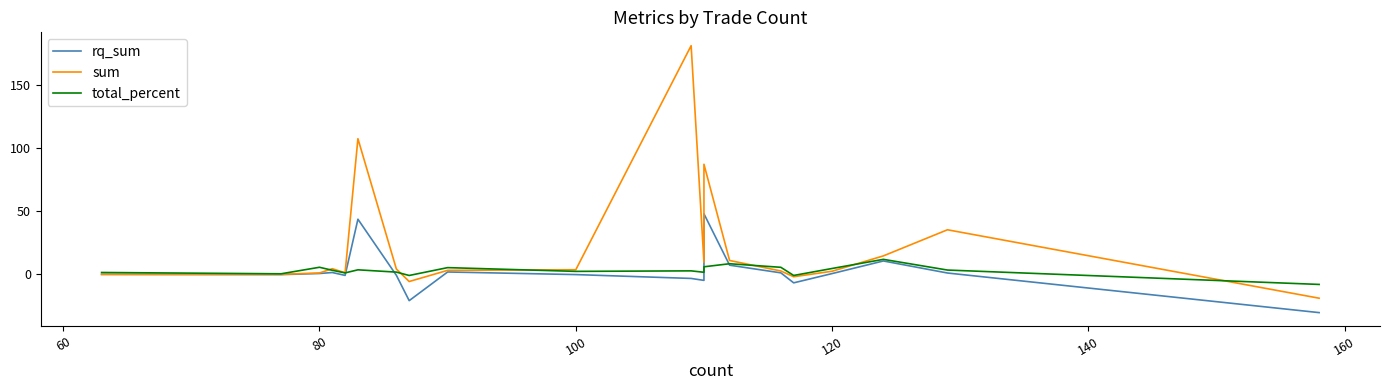

How many intersections are there between total_percent and sum?

6